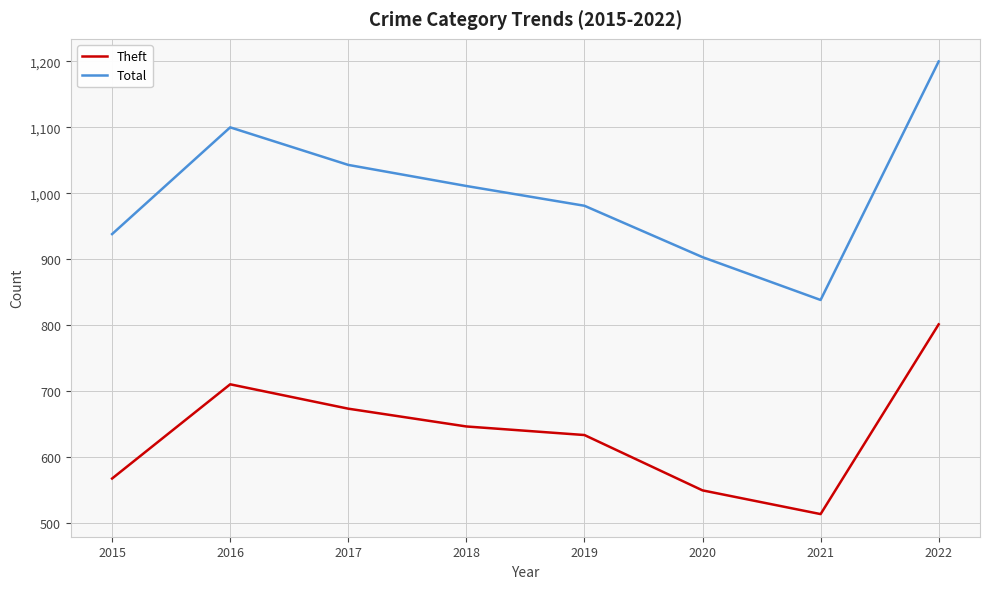

What are all the series names shown in the legend?

Theft, Total